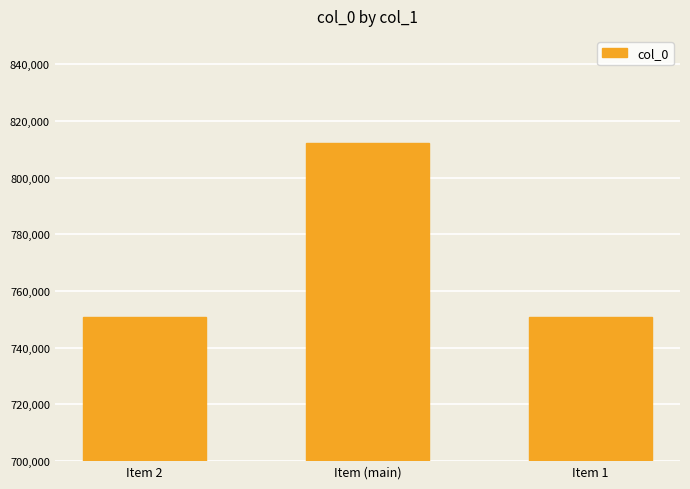

At which label is the value closest to 781540?

Item 2